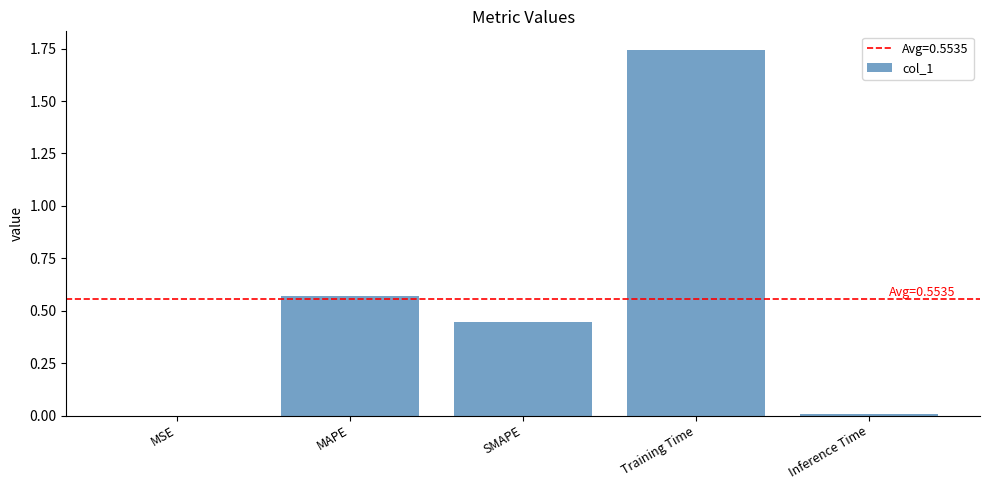

What is the sum of the values at MAPE and Training Time?

2.3